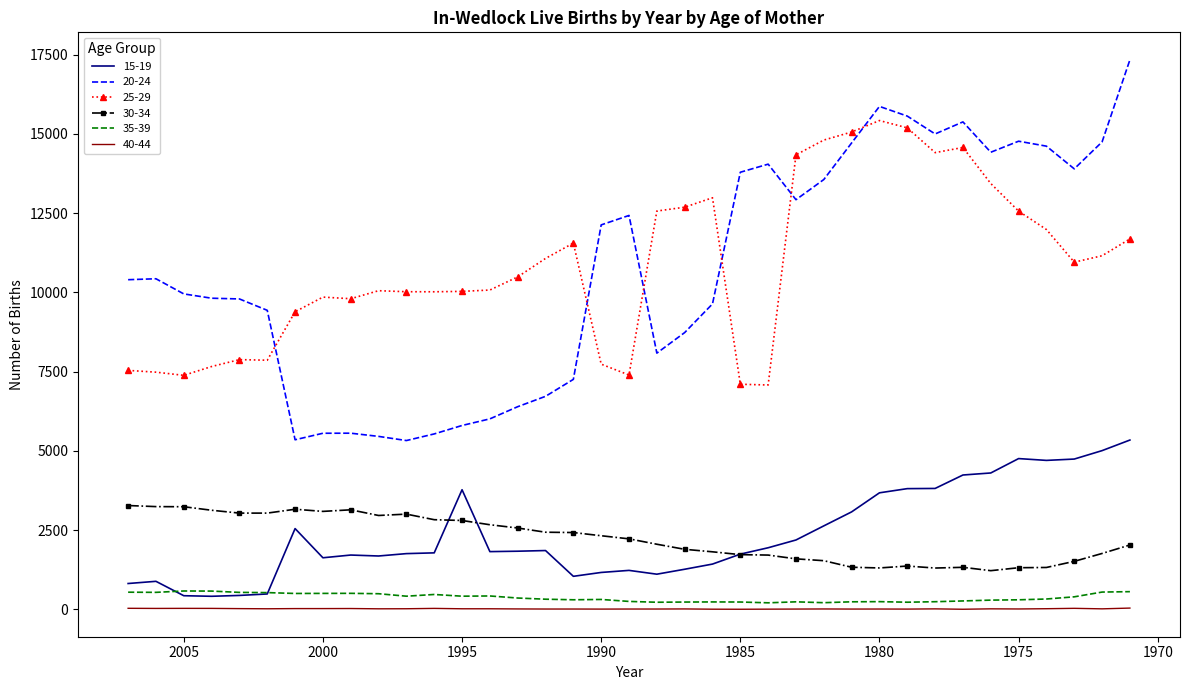

What is the highest value of the 35-39 series?

581